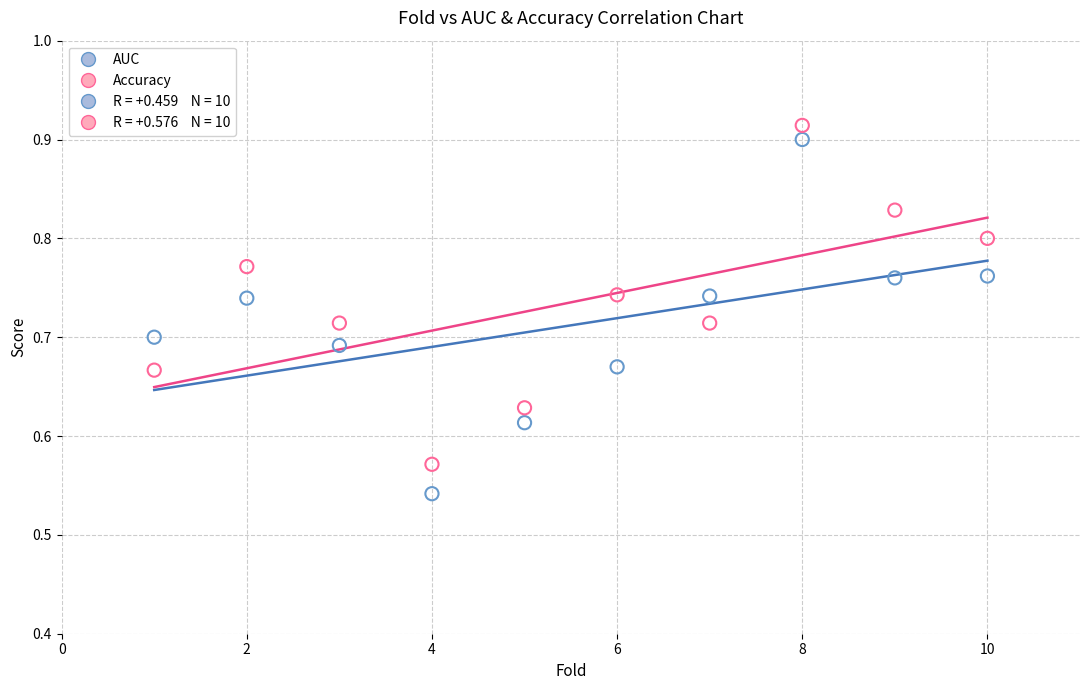

Which series contains the lowest Y value?

AUC